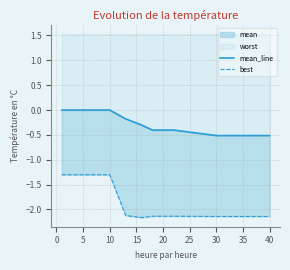

Does the chart have visible grid lines?

Yes